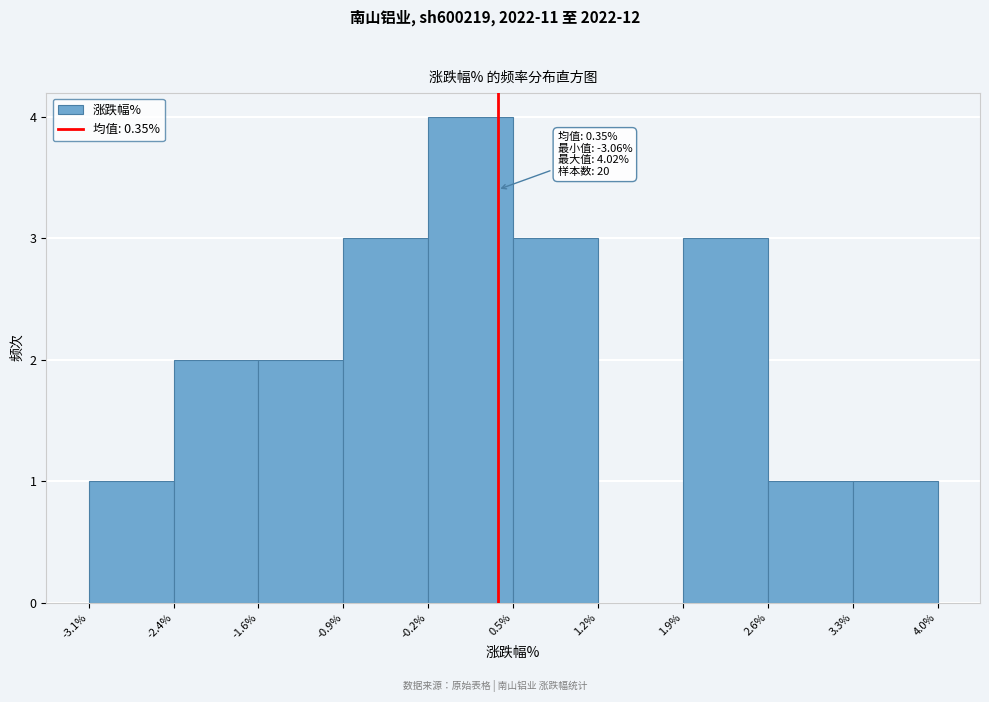

Which range on the x-axis has the tallest bar?

-0.2% to 0.5%